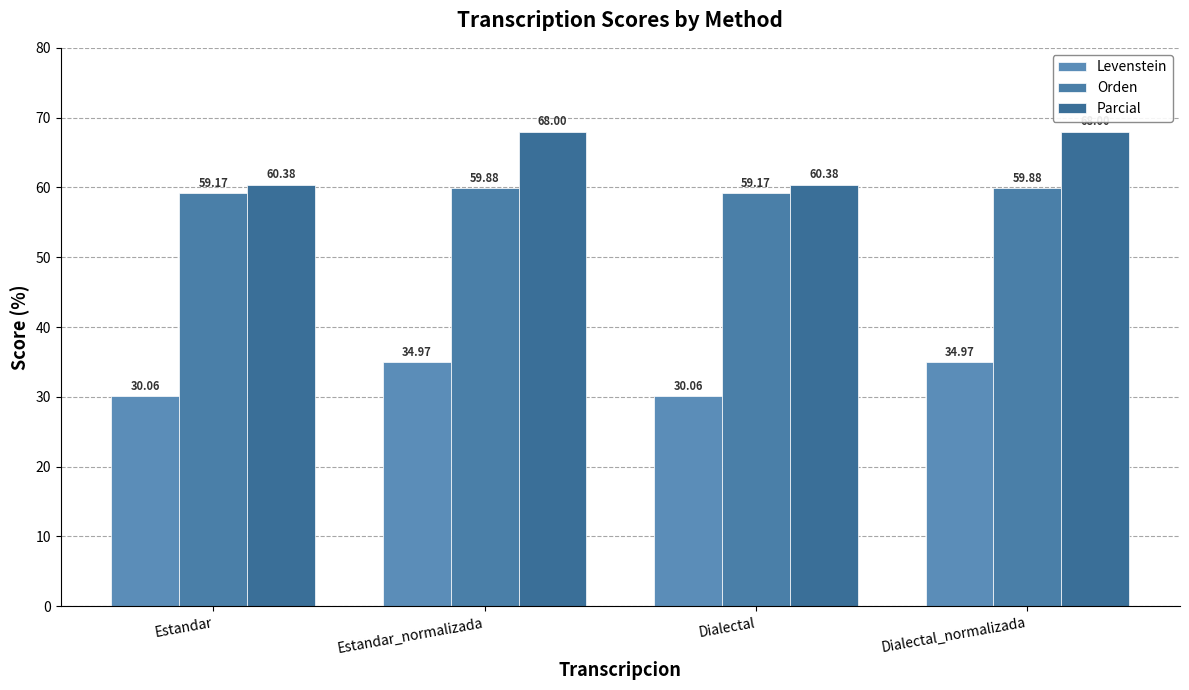

What is the sum of all Orden values?

238.1